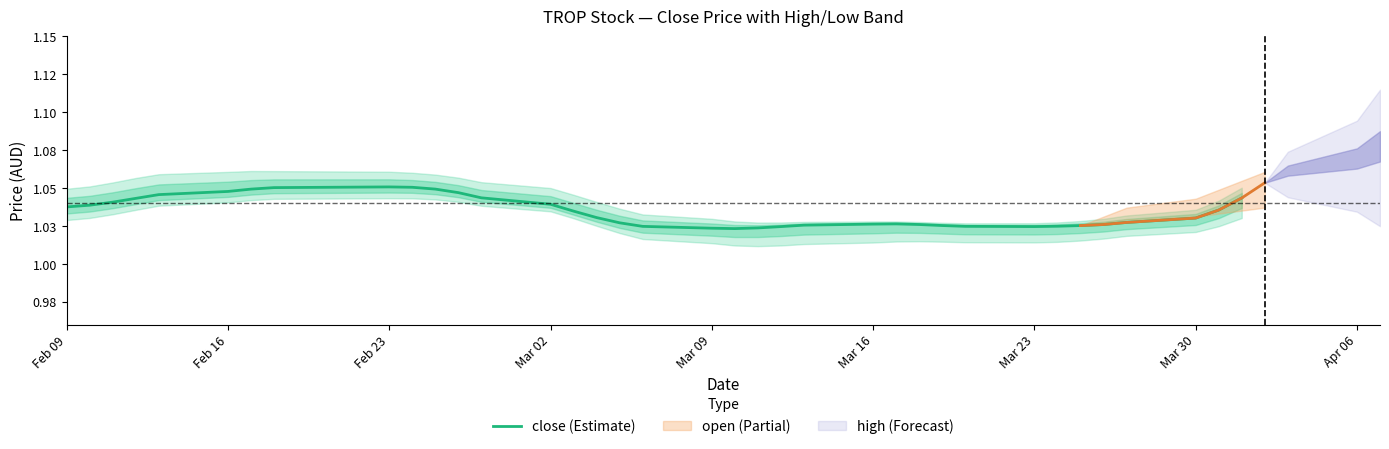

True or false: the data shows 1.0 at Mar 02.

True